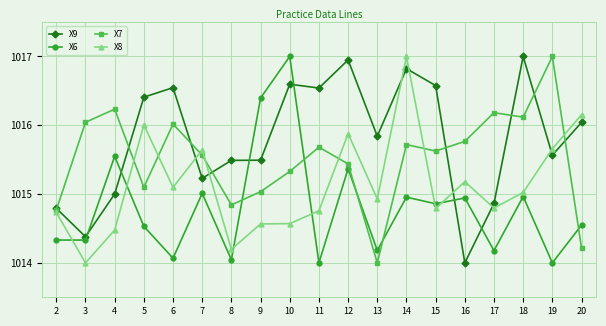

What is the highest value of the X7 series?

1017.0